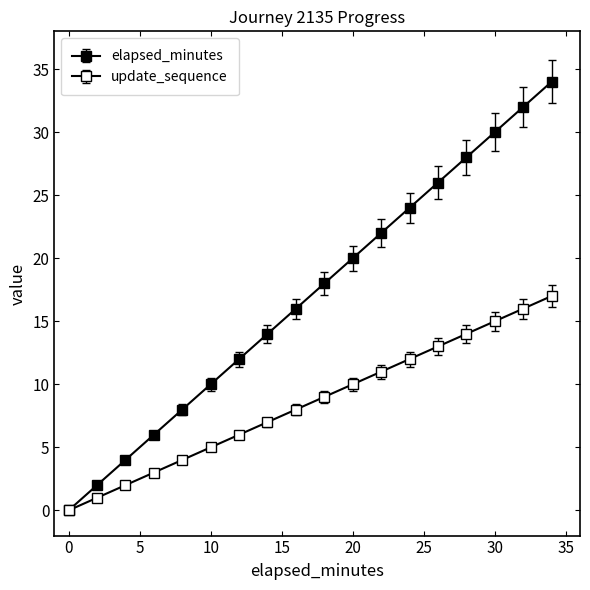

True or false: elapsed_minutes and update_sequence cross at least once.

False